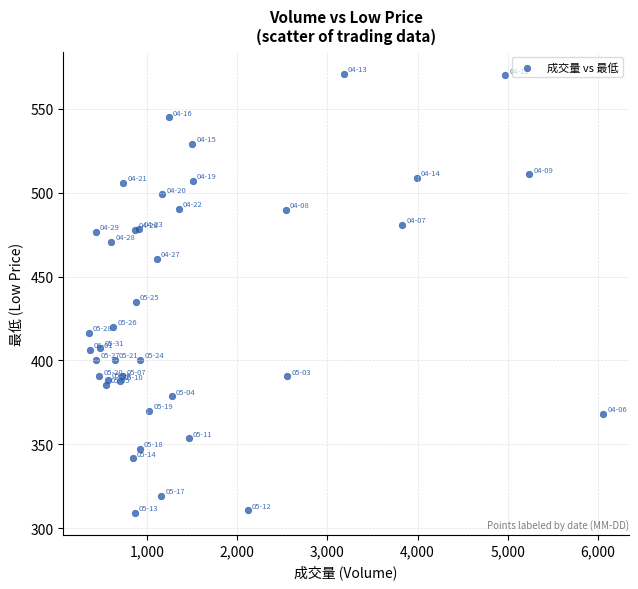

What Y value in the scatter plot is closest to 440?

435.0